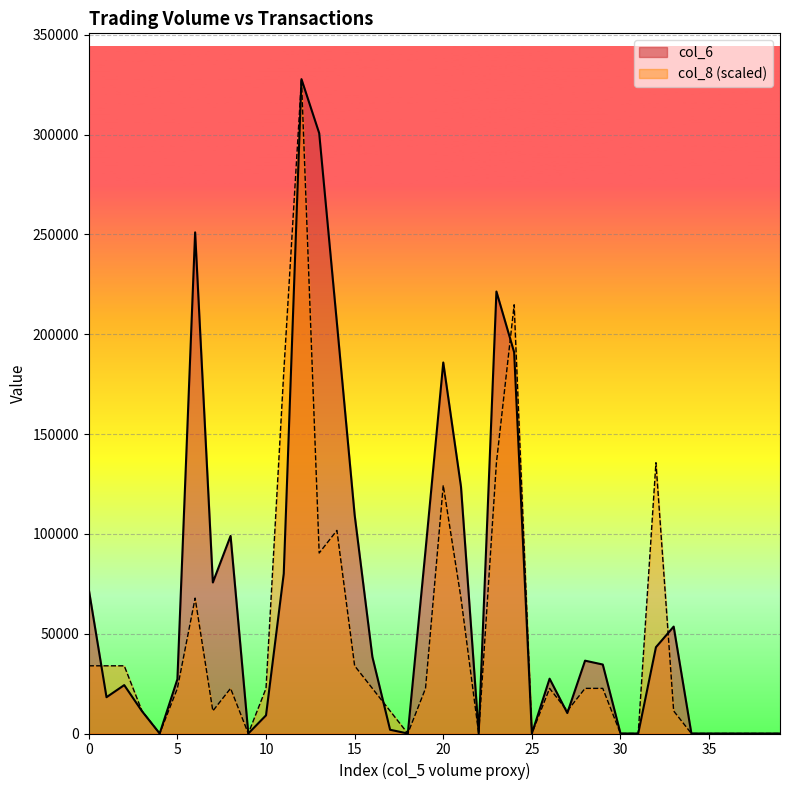

The value of col_6 at 103000 is 128216.9. True or false?

False